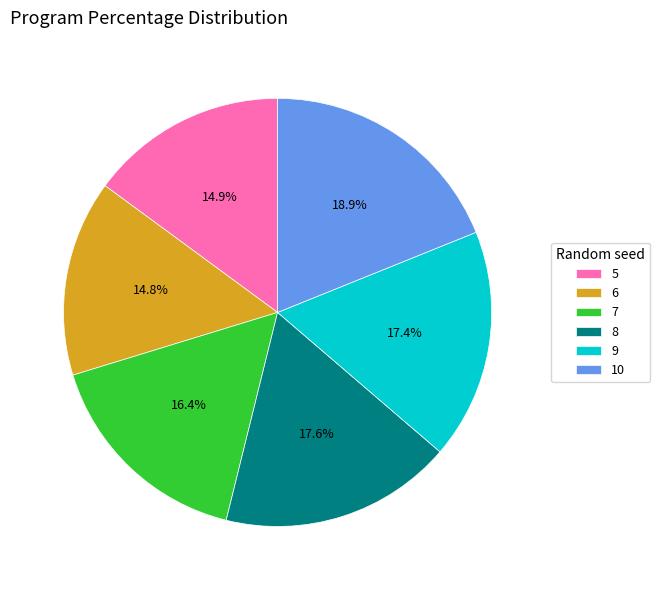

Does any single category account for the majority?

No